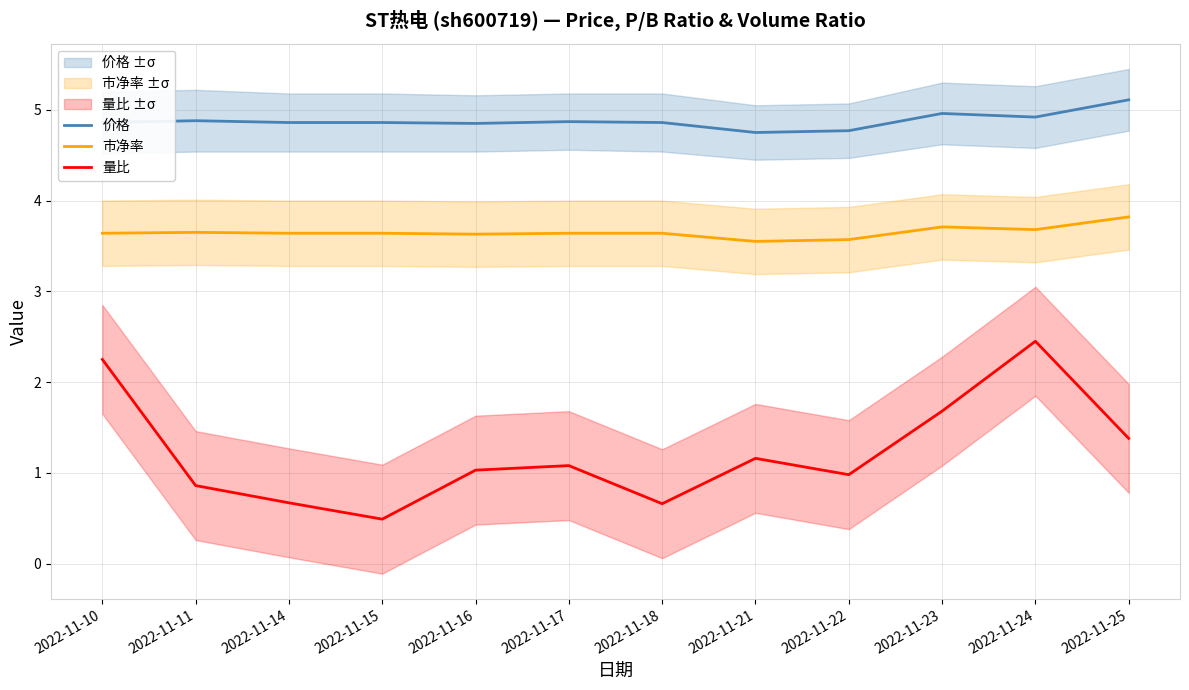

What is the value of the 价格 point at the 2nd from the left?

4.9